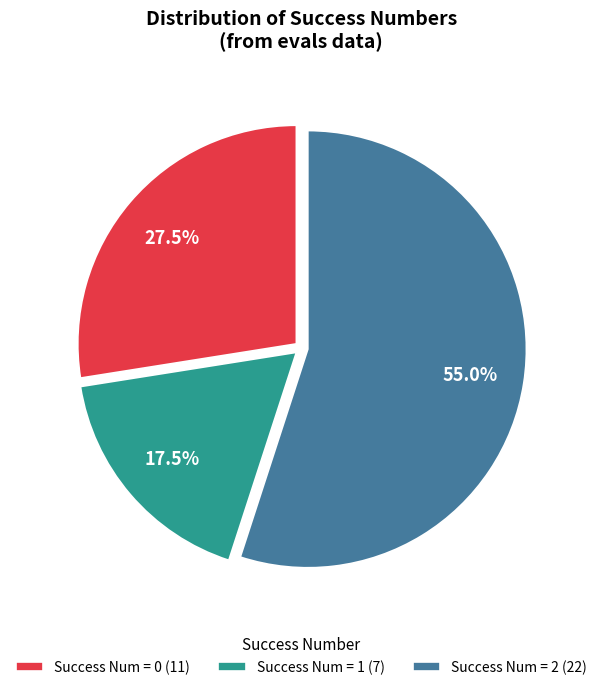

What is the ratio of the value at Success Num = 0 (11) to the value at Success Num = 1 (7)?

1.6